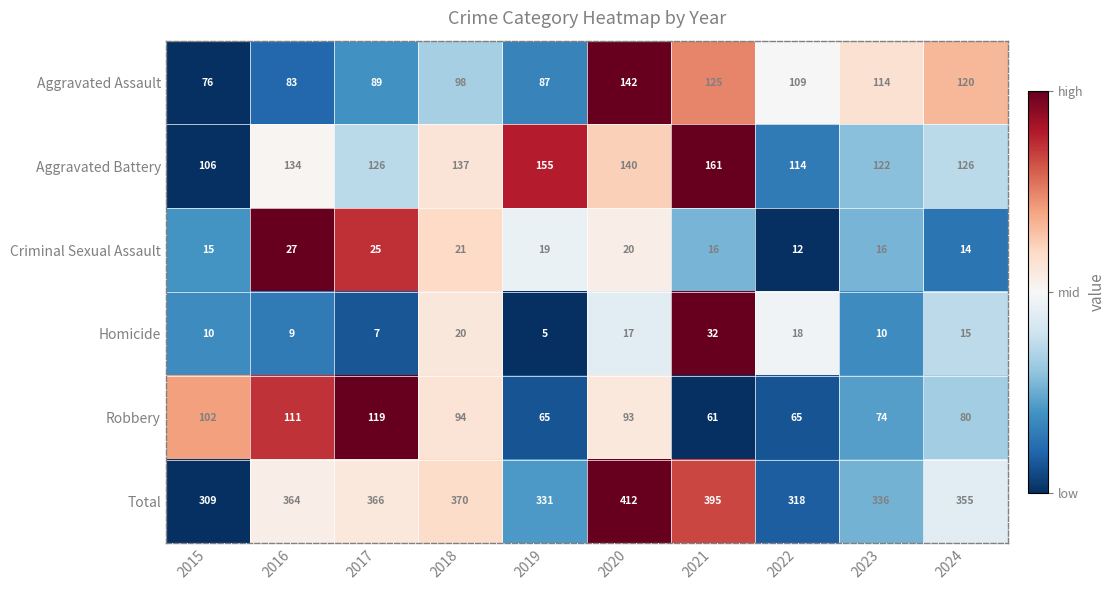

Rank the series at 2021 from lowest to highest value.

Criminal Sexual Assault, Homicide, Robbery, Aggravated Assault, Aggravated Battery, Total